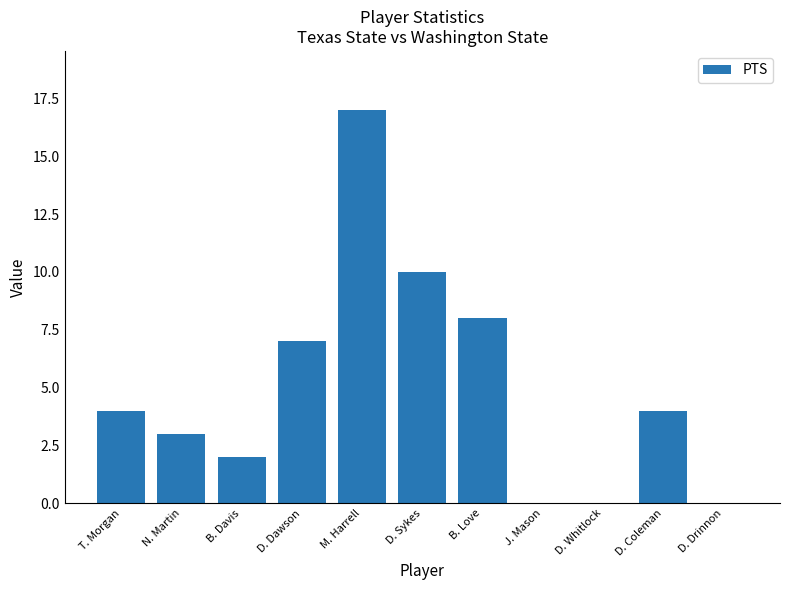

What is the sum of the values at T. Morgan and B. Davis?

6